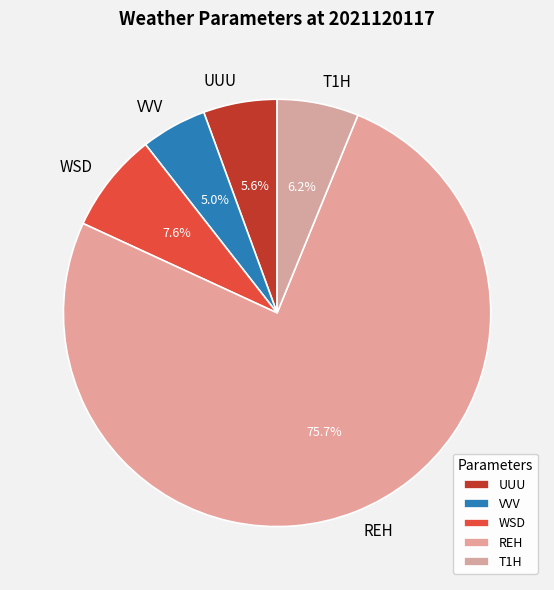

Is the sum of UUU and VVV greater than half?

No